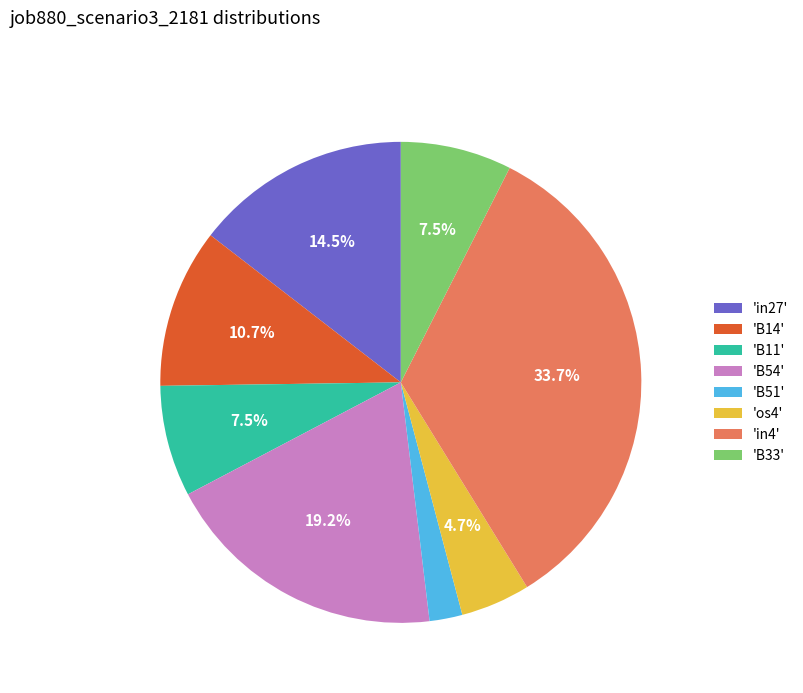

Does any single category account for the majority?

No